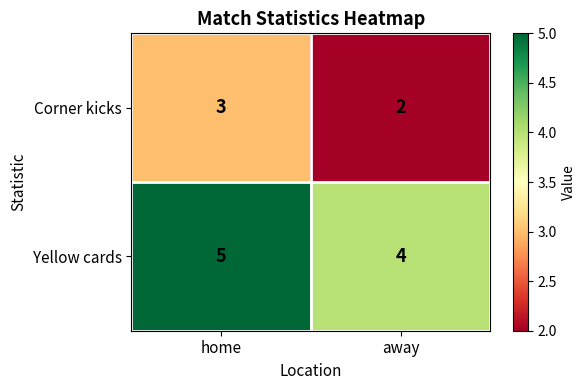

What is the total value across all series at home?

8